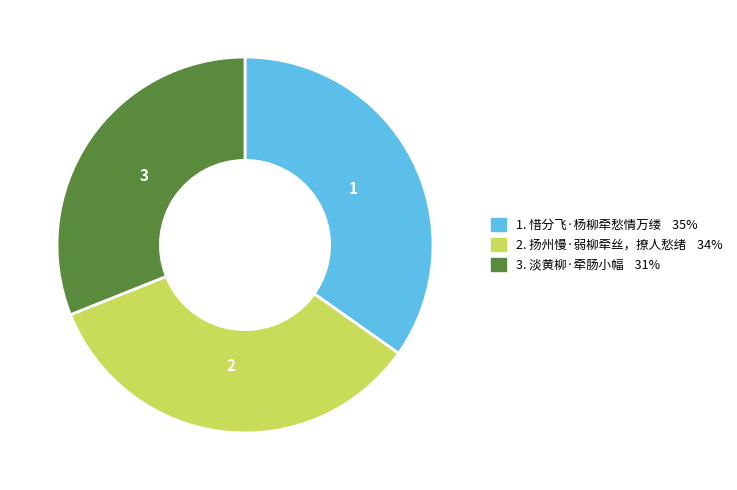

Is there a majority slice in this chart?

No